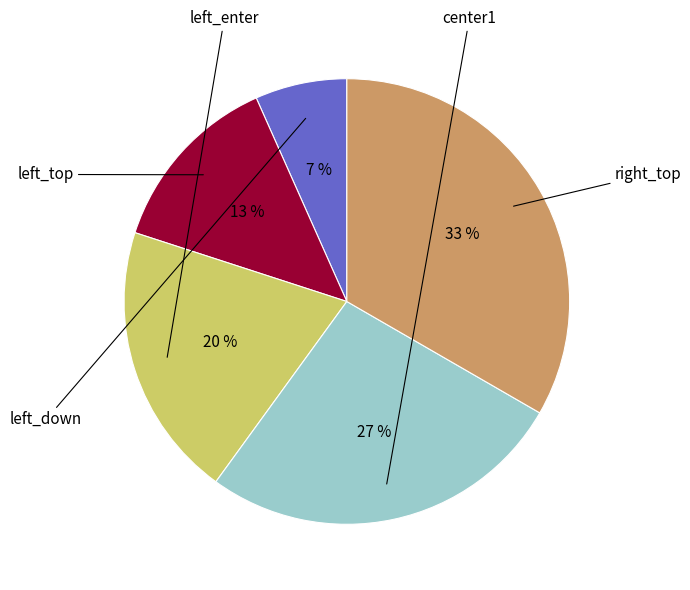

To the nearest percent, what is the average slice percentage?

20%